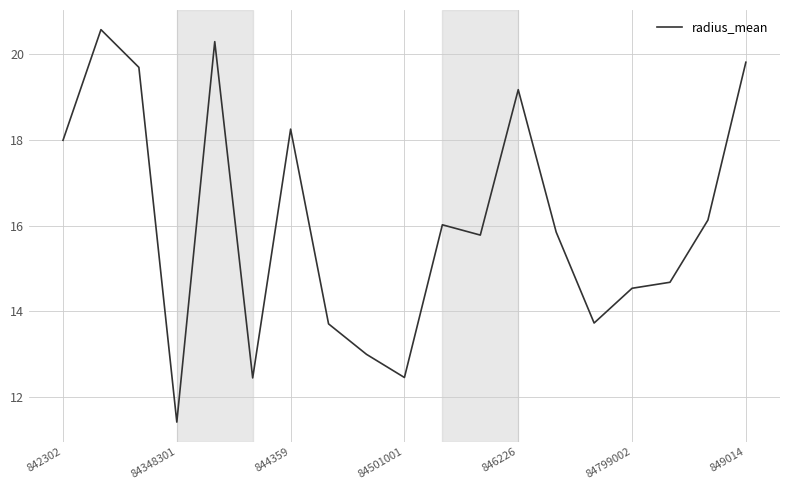

What is the smallest value displayed?

11.4